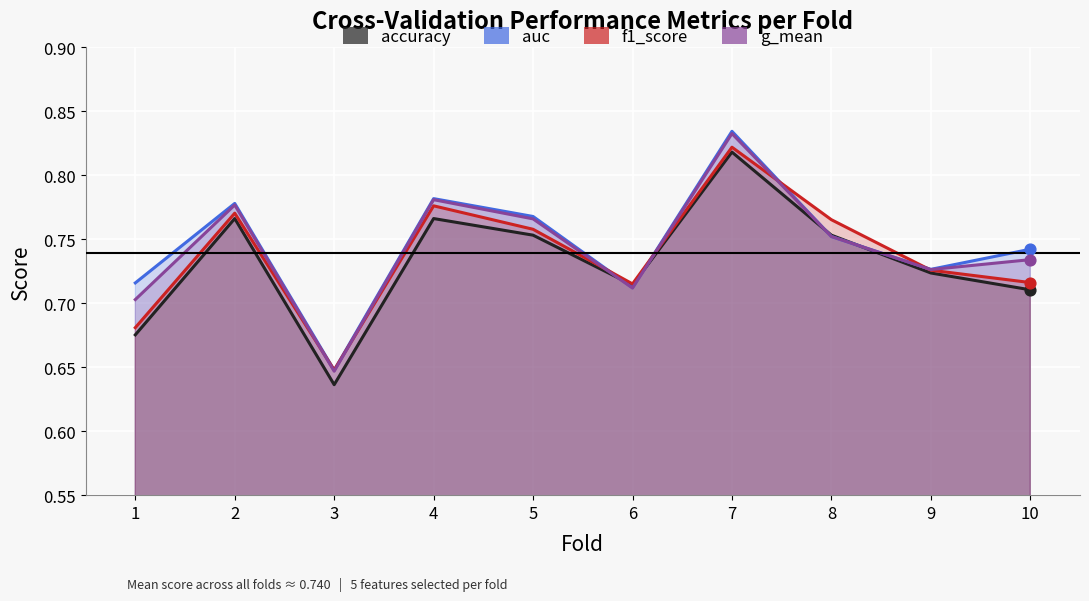

What are all the series names shown in the legend?

accuracy, auc, f1_score, g_mean